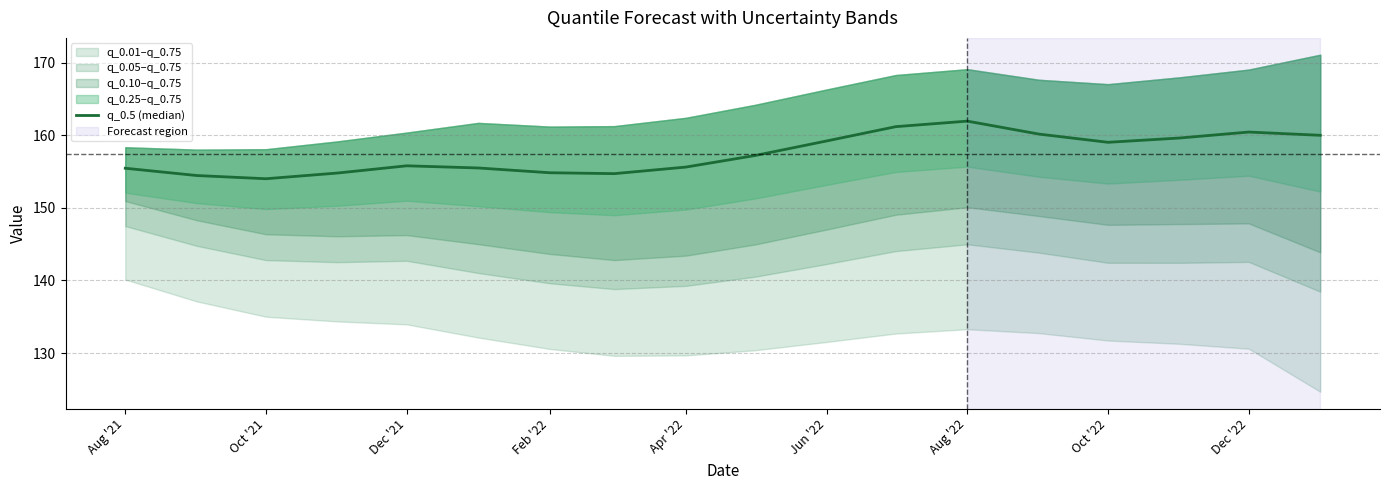

Is it true that the value at Aug '21 is 155.5?

True